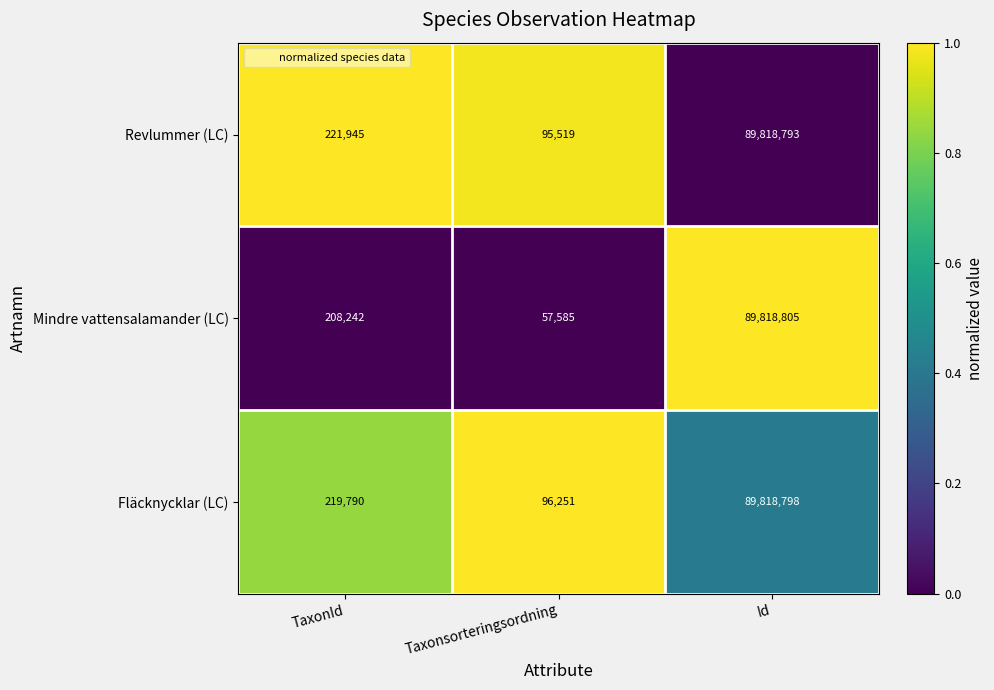

Between Taxonsorteringsordning and Id, which series saw the biggest shift?

Mindre vattensalamander (LC)